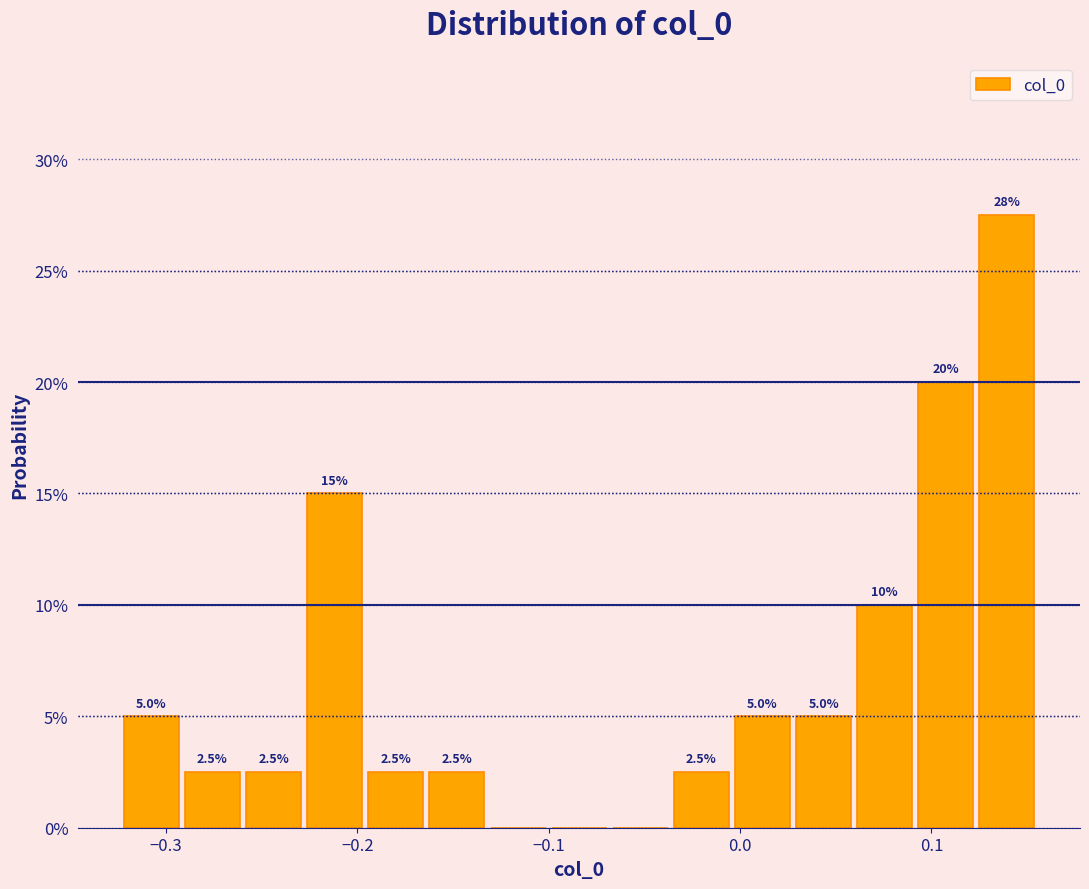

Read against the x-axis, roughly where is the centre of the tallest bar?

0.14